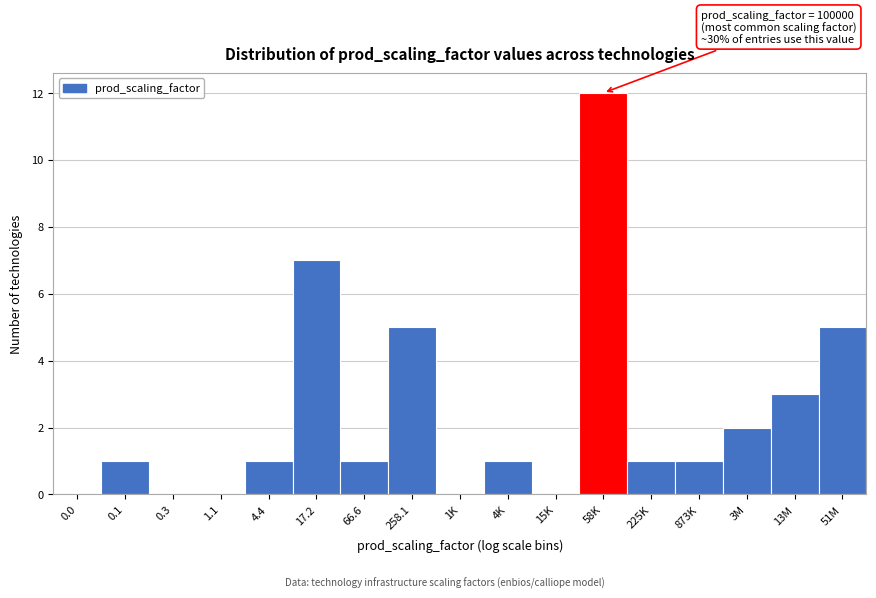

Reading left to right, what are all the values shown in this chart?

0.0=0	0.1=1	0.3=0	1.1=0	4.4=1	17.2=7	66.6=1	258.1=5	1K=0	4K=1	15K=0	58K=12	225K=1	873K=1	3M=2	13M=3	51M=5